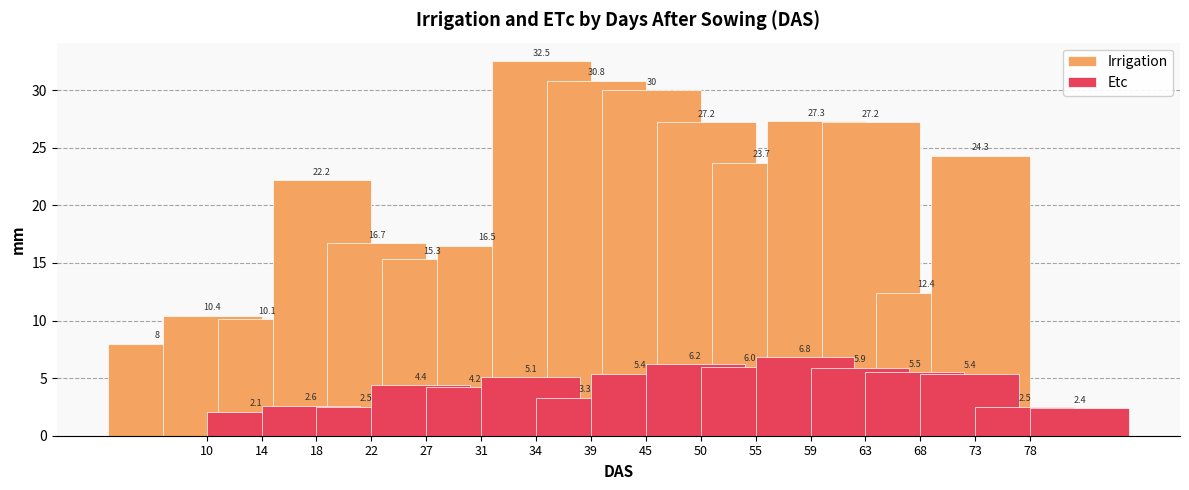

Between 22 and 50, which series saw the biggest shift?

Irrigation